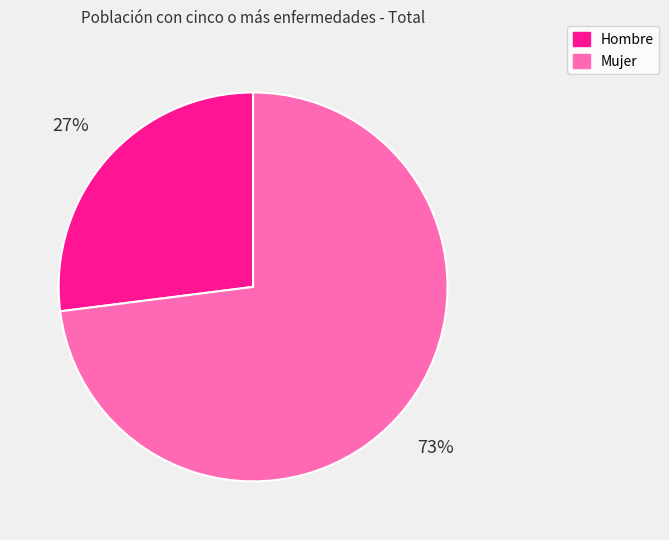

How many segments does this pie chart have?

2